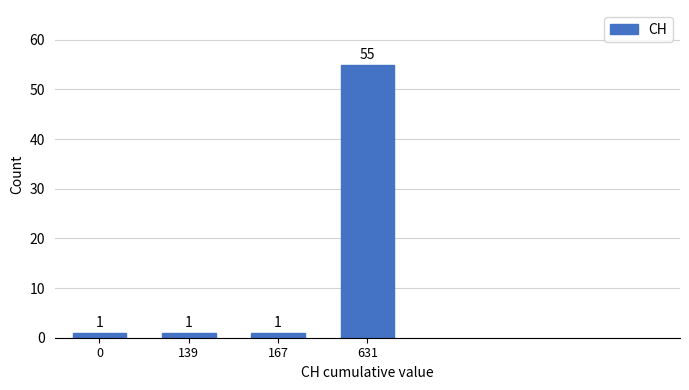

Reading right to left, list all the values displayed in this chart.

631=55	167=1	139=1	0=1